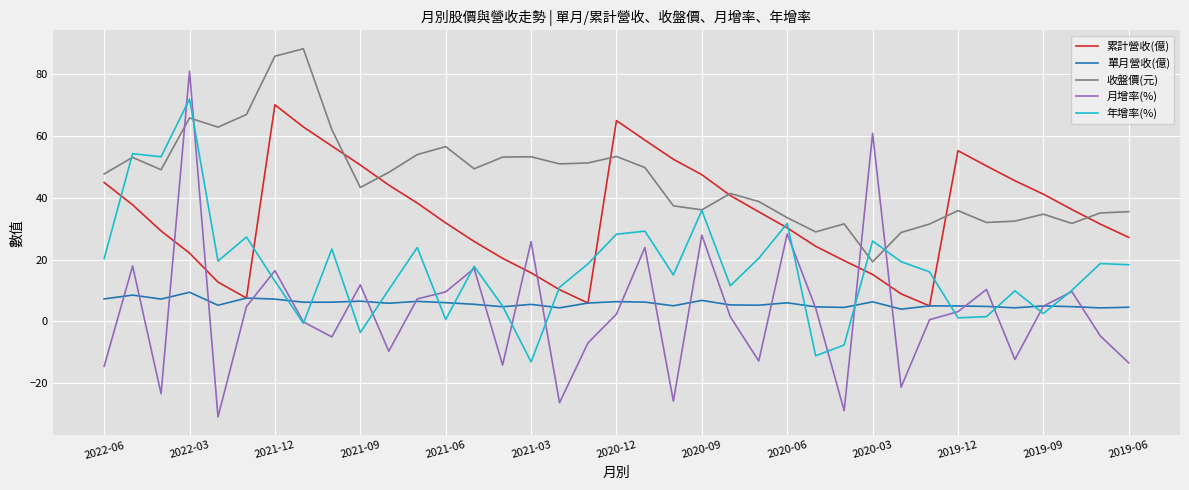

True or false: 收盤價(元) and 單月營收(億) cross at least once.

False